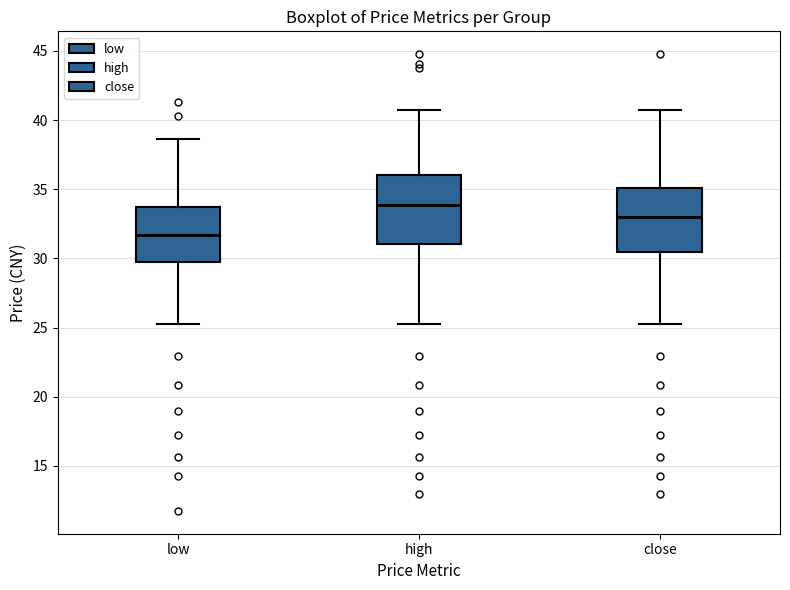

Where is the lower edge of the box for low on the y-axis? The values are not printed on the chart, so give them approximately, as read against the axis.

30.0